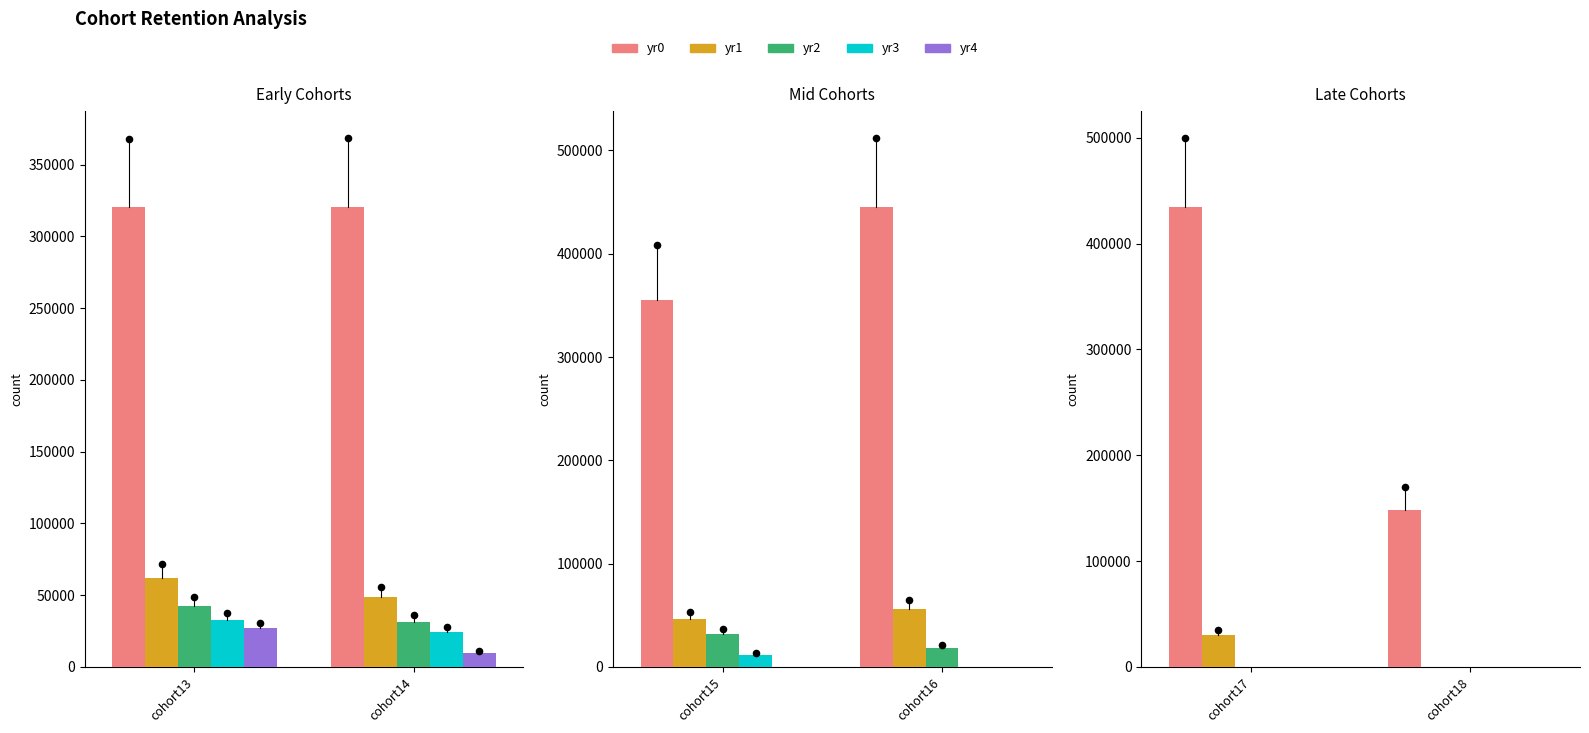

Which series reaches the minimum Y coordinate?

yr1